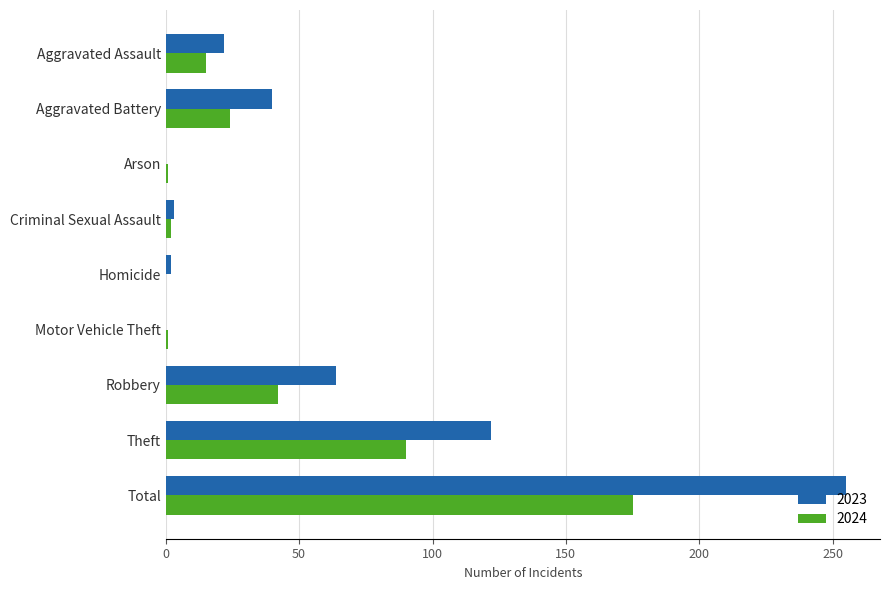

The value of 2024 at Aggravated Battery is 24. True or false?

True